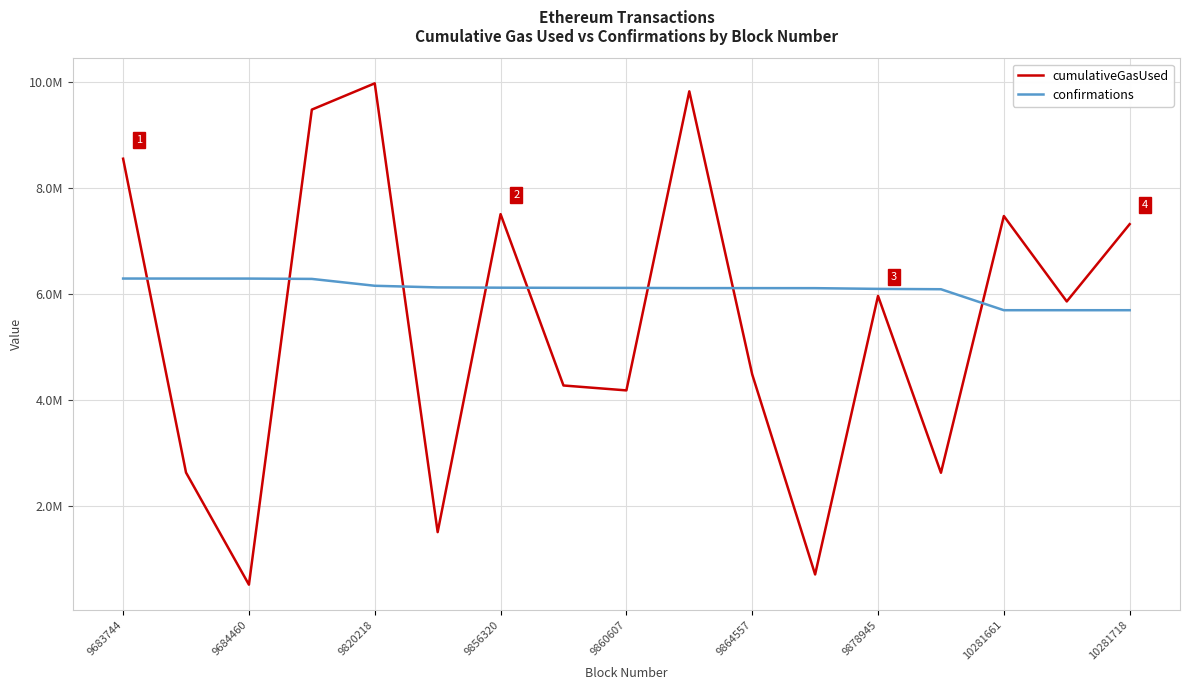

Where does the cumulativeGasUsed series first go above 5857512?

9683744